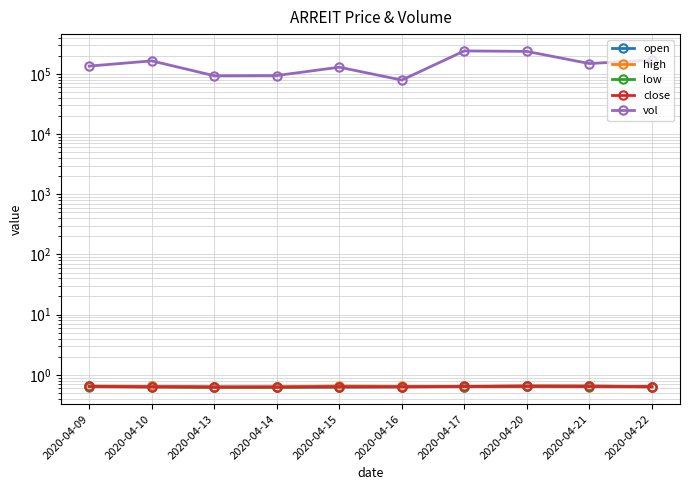

Is it true that open equals 0.7 at 2020-04-20?

True